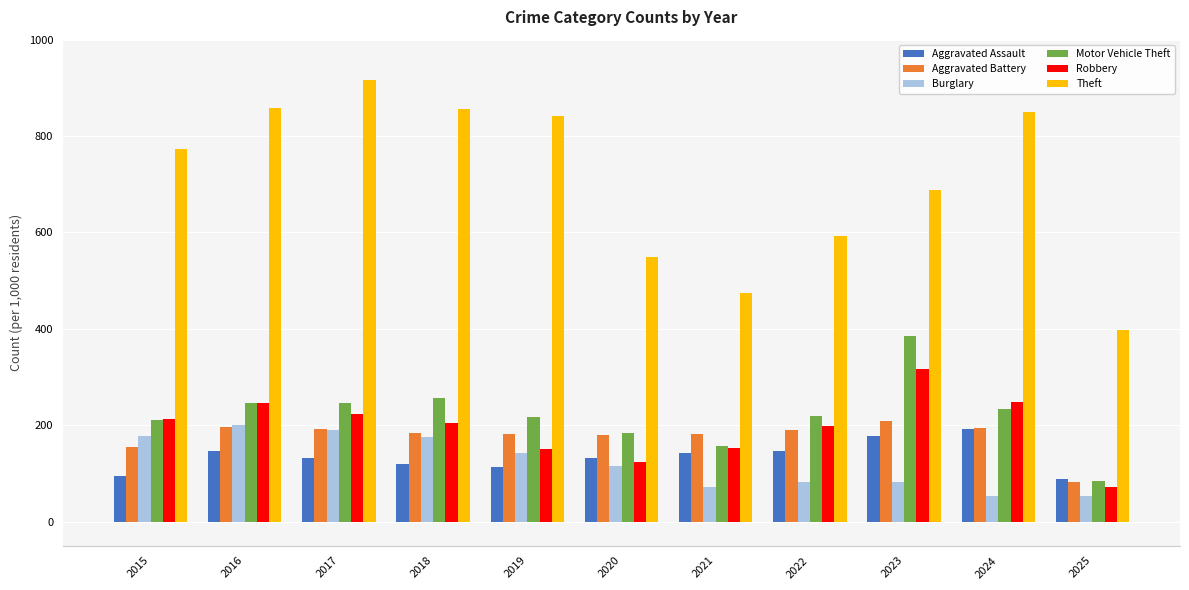

Where does the Motor Vehicle Theft series first go above 219?

2016